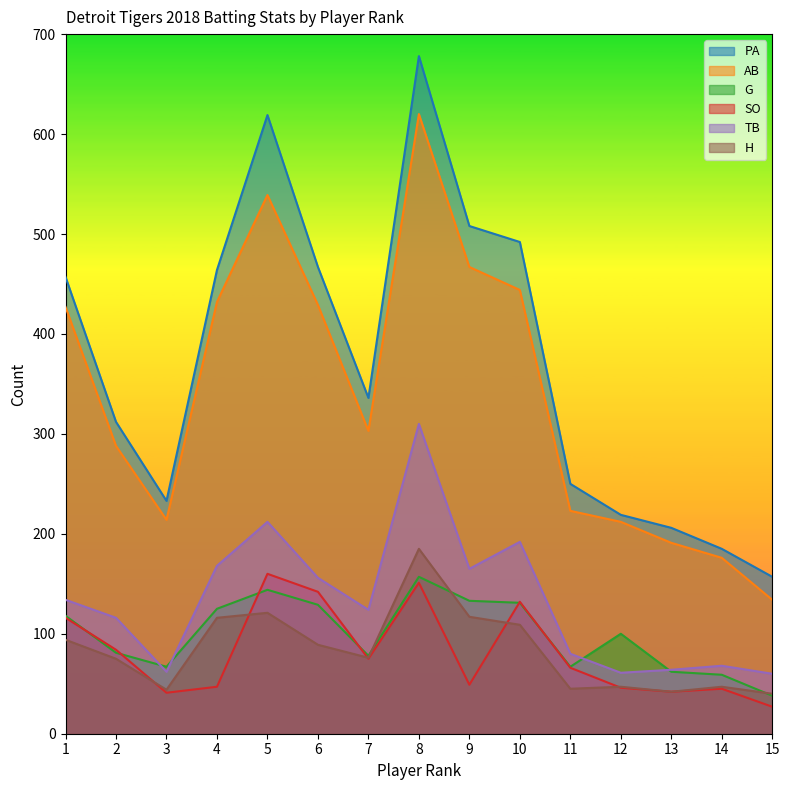

Reading right to left, transcribe all the data shown in this chart.

PA: 157	185	206	219	250	492	508	678	336	467	619	464	233	312	457
AB: 134	176	191	212	223	444	467	620	303	429	539	432	214	288	427
G: 38	59	62	100	67	131	133	157	78	129	144	125	67	81	118
SO: 27	45	42	46	66	132	49	151	75	142	160	47	41	84	116
TB: 60	68	64	61	80	192	165	310	124	156	212	168	62	116	134
H: 40	47	42	47	45	109	117	185	76	89	121	116	44	75	94